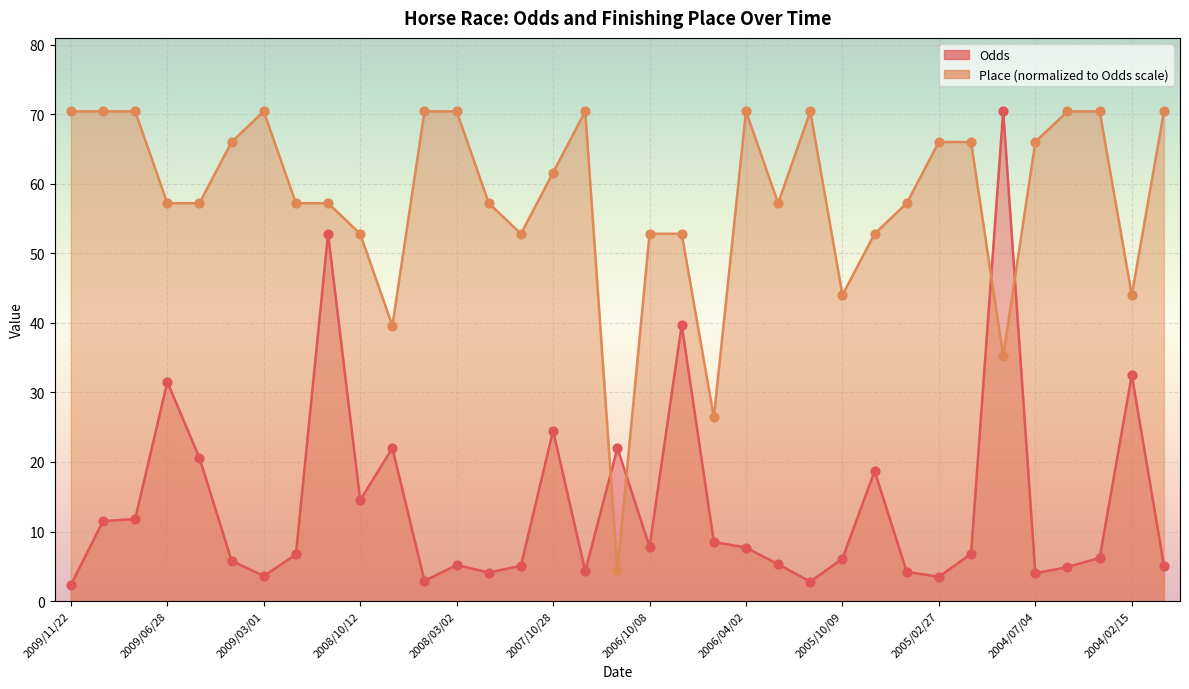

Which series contains the lowest Y value?

Odds